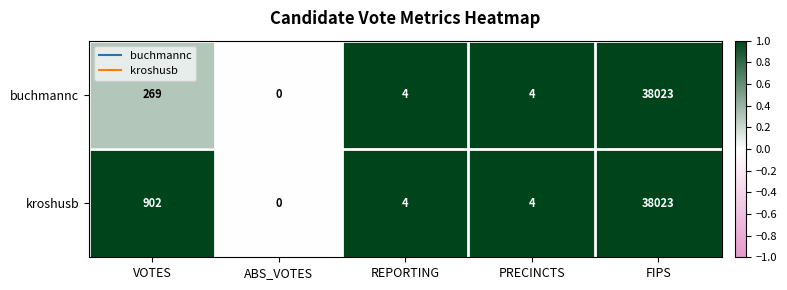

Reading left to right, transcribe all the data shown in this chart.

buchmannc: VOTES=269	ABS_VOTES=0	REPORTING=4	PRECINCTS=4	FIPS=38023
kroshusb: VOTES=902	ABS_VOTES=0	REPORTING=4	PRECINCTS=4	FIPS=38023